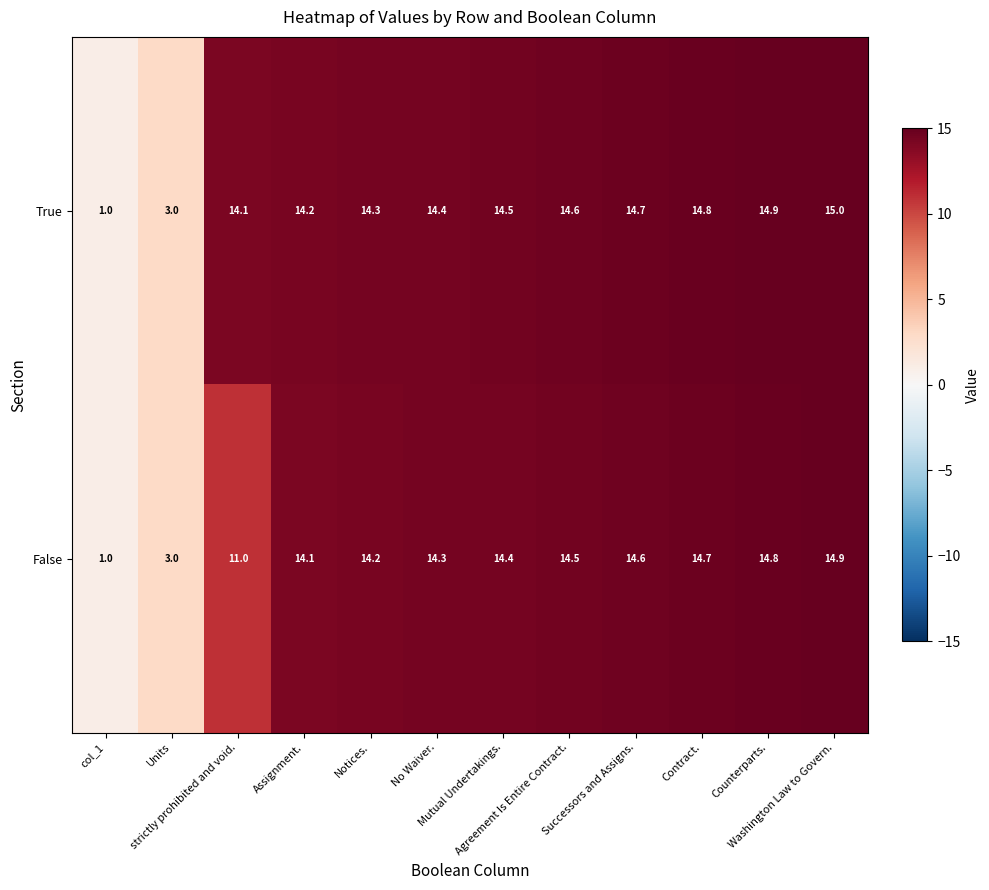

Which series has the largest range (max minus min)?

True